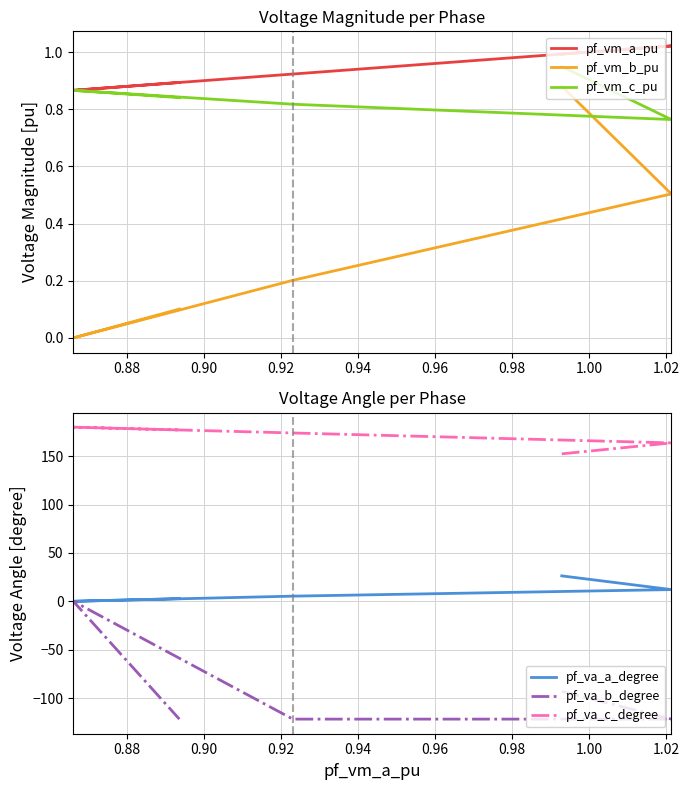

Where is the first local minimum for pf_vm_c_pu?

0.88